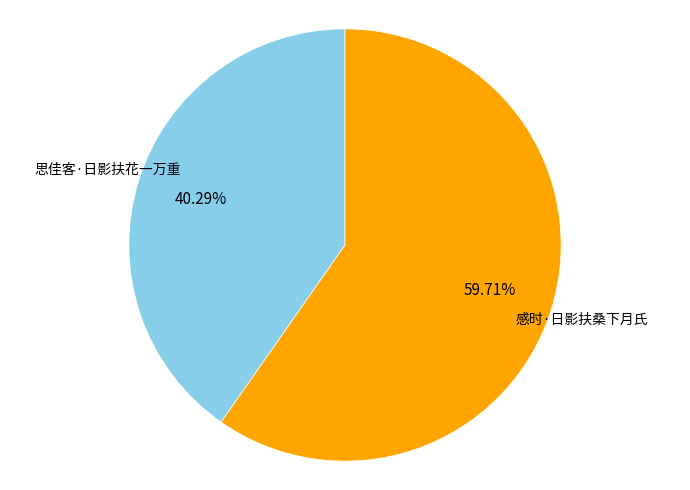

Approximately how many times larger is the value at 感时·日影扶桑下月氏 compared to 思佳客·日影扶花一万重?

1.5